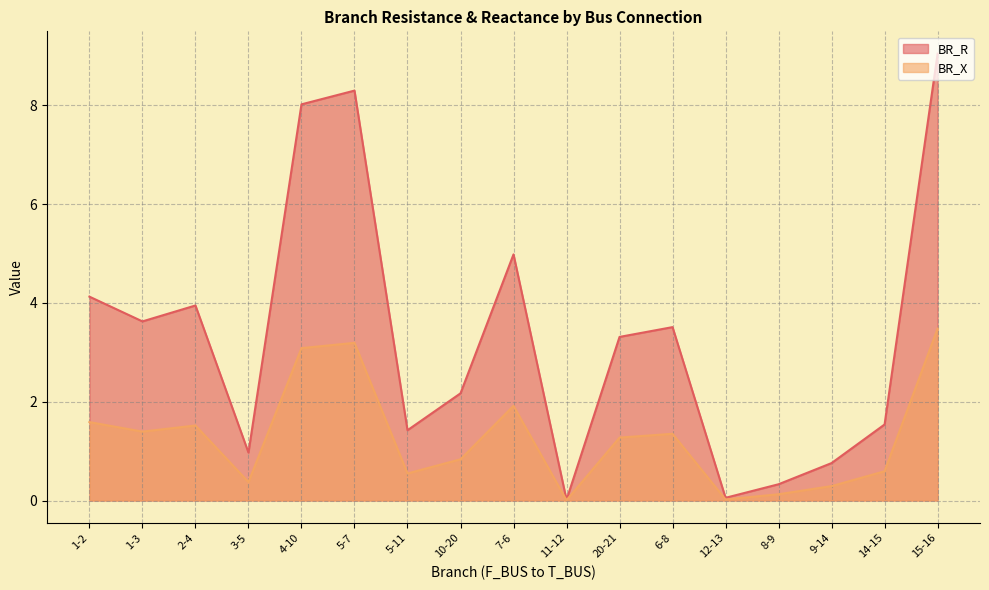

At which category does BR_X reach its first local valley?

1-3